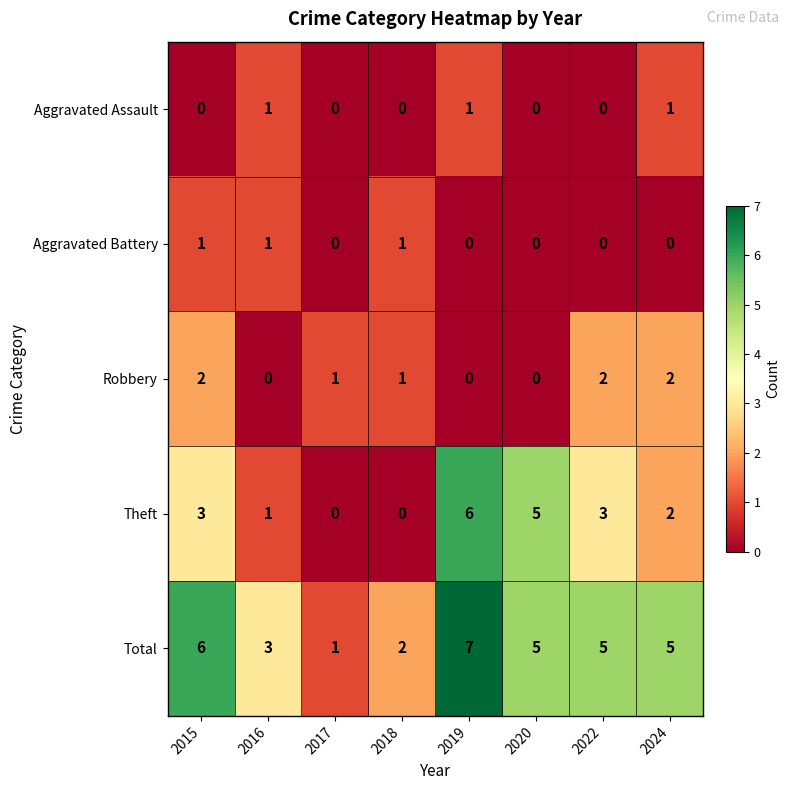

What is the spread (max minus min) of values at 2015?

6